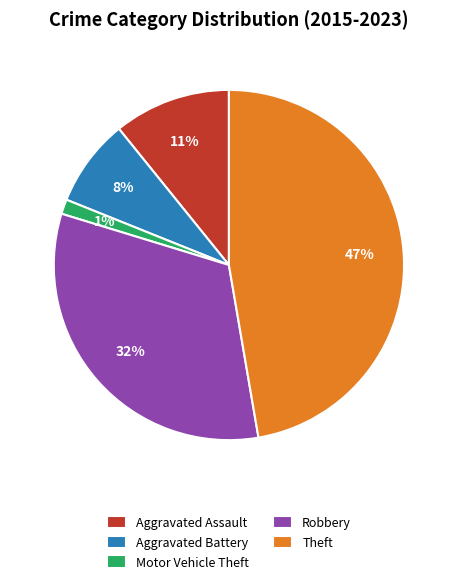

Combined, do Aggravated Assault and Robbery account for over 50%?

No